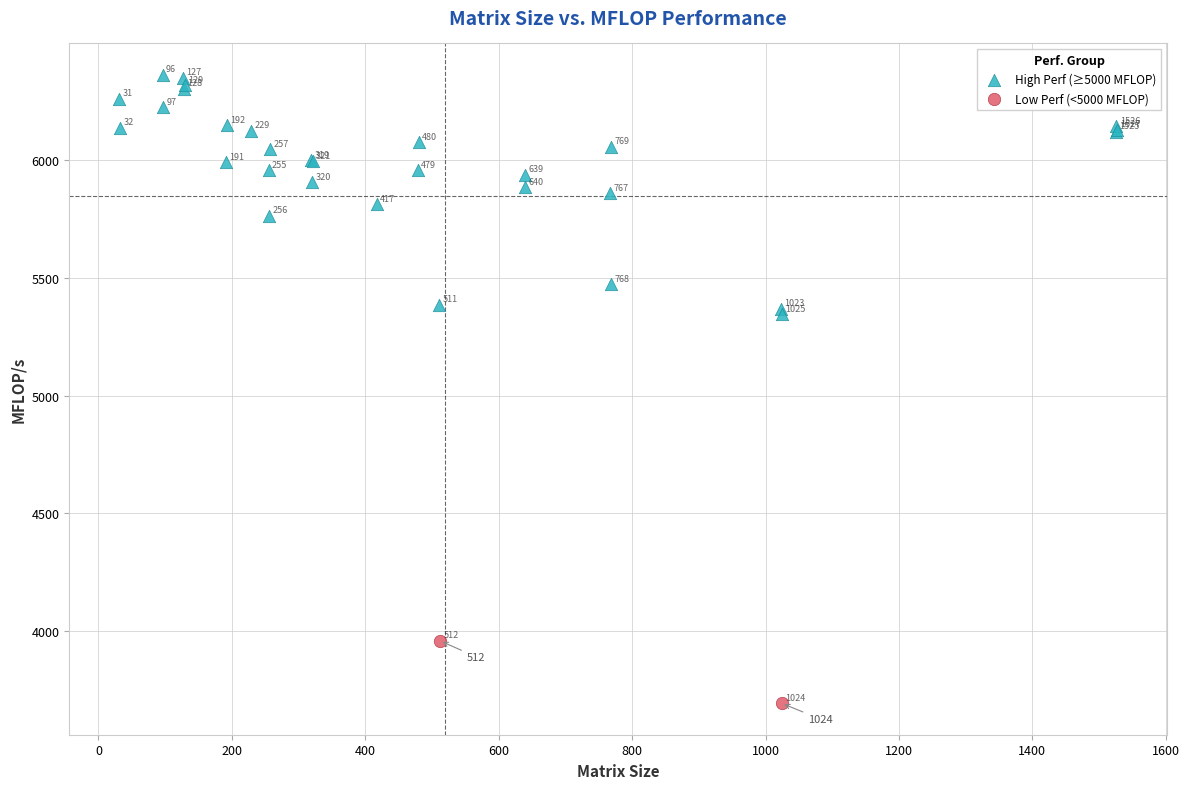

Which series contains the lowest Y value?

Low Perf (<5000 MFLOP)